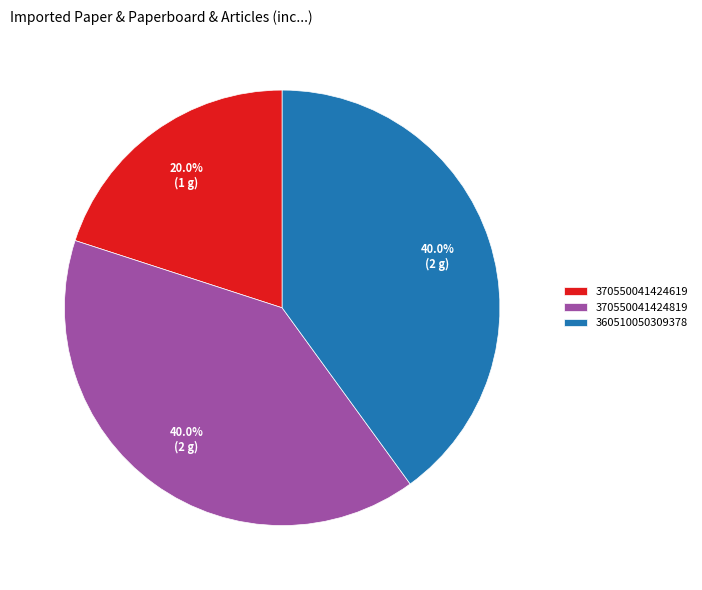

What percentage is the 370550041424619 slice, to the nearest percent?

20%